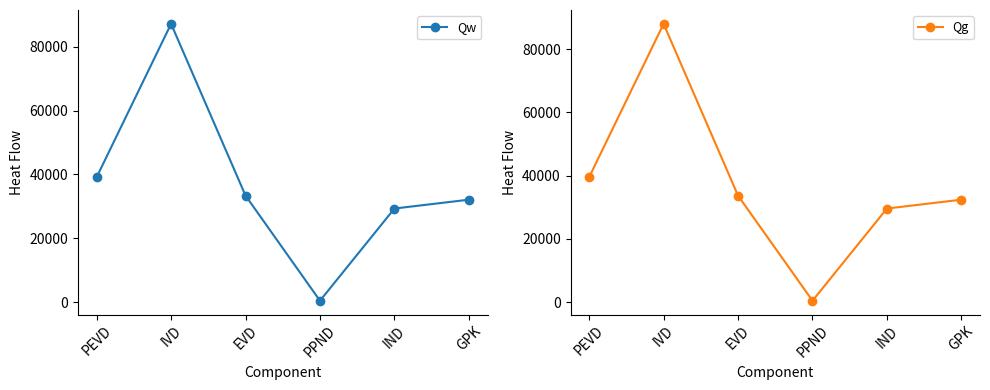

In Qw, how many points are higher than both neighbors (excluding endpoints)?

1